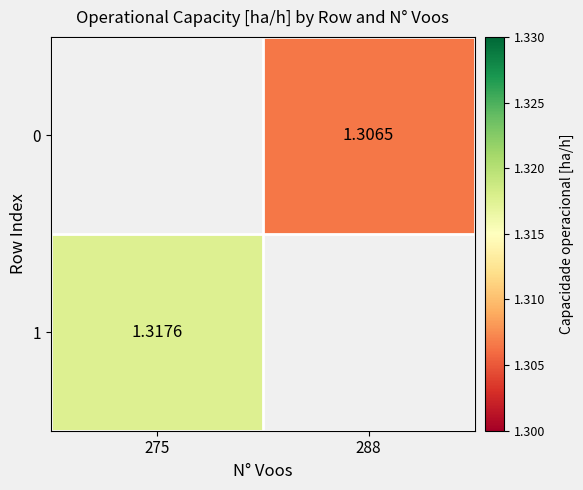

How many distinct data groups are displayed?

2